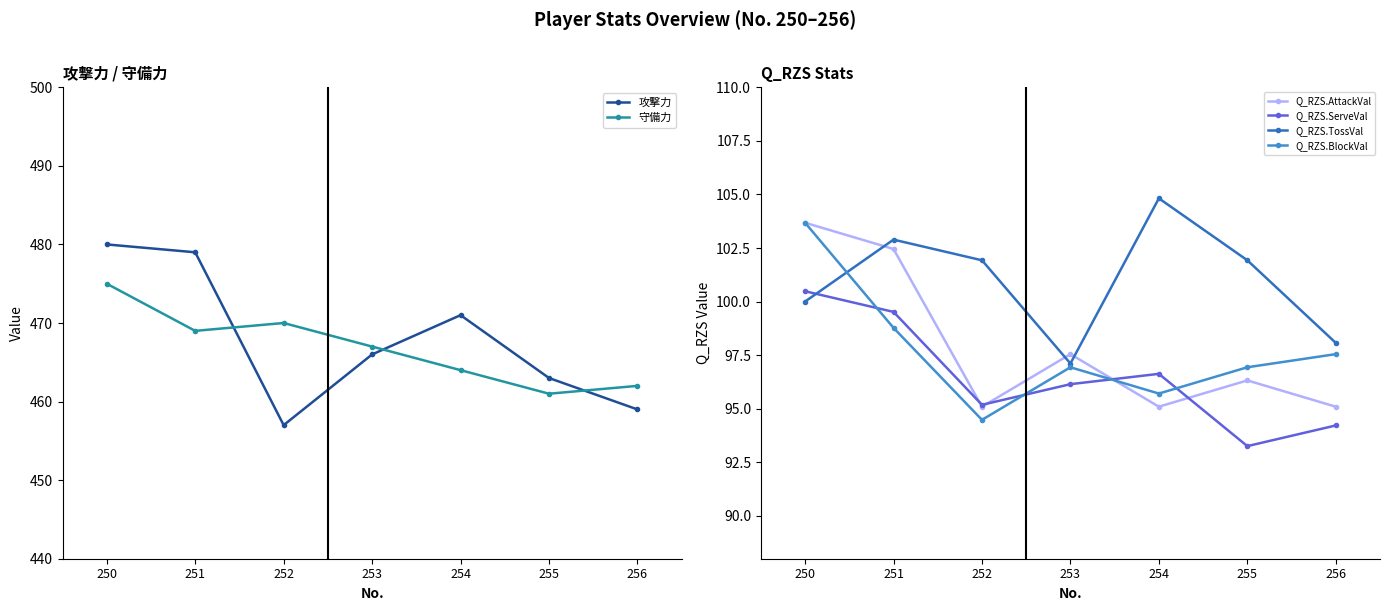

What is the difference between the Q_RZS.ServeVal values at 256 and 252?

1.0